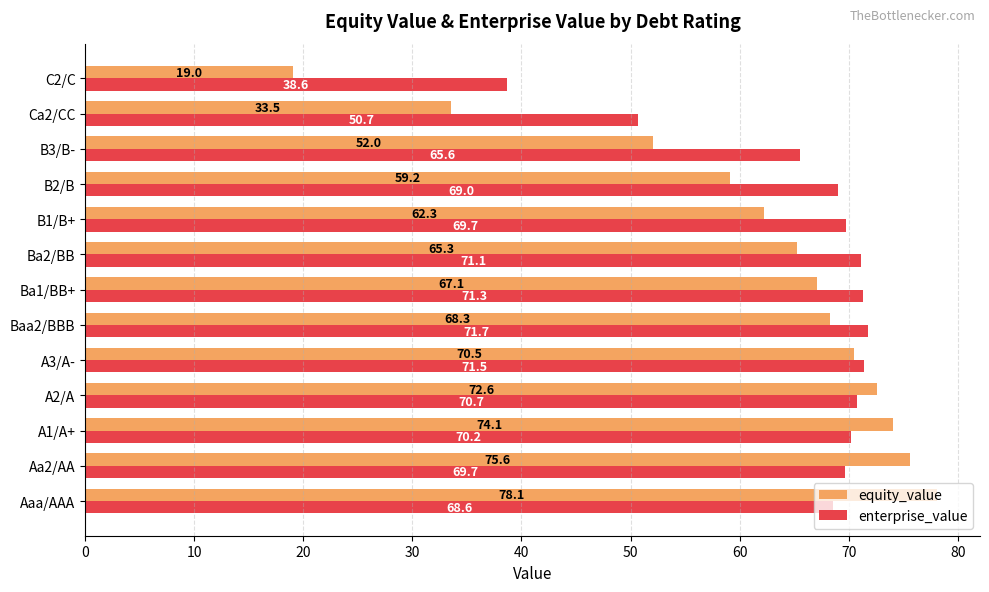

What is the spread (max minus min) of values at A2/A?

1.9